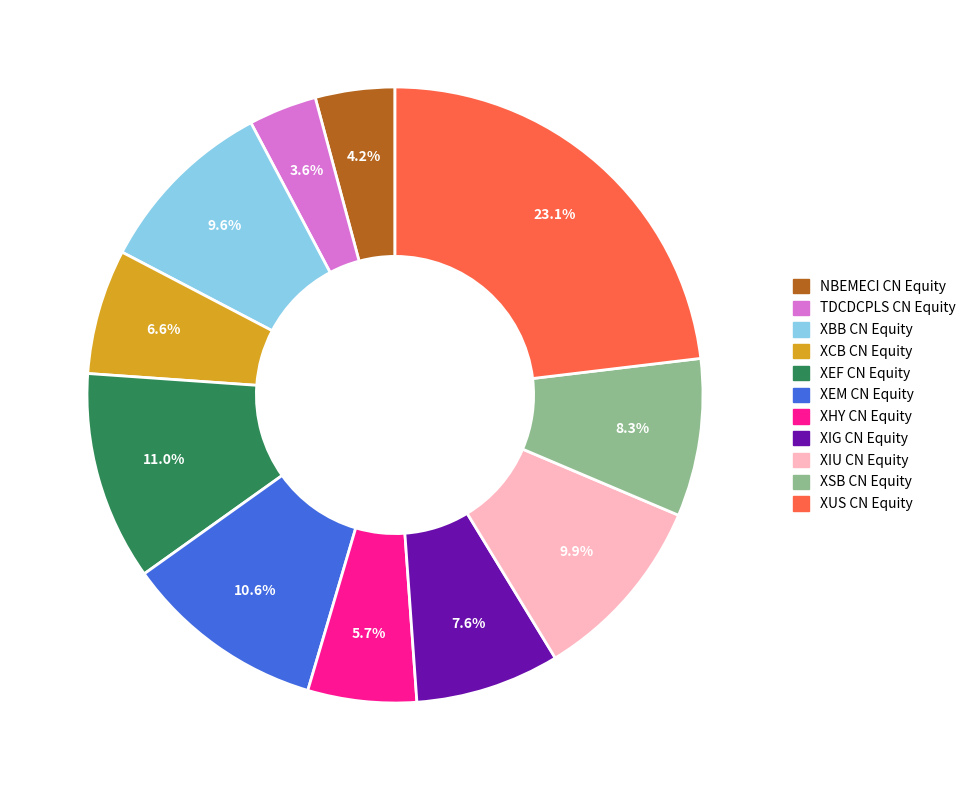

Does XSB CN Equity represent more than half of the total?

No